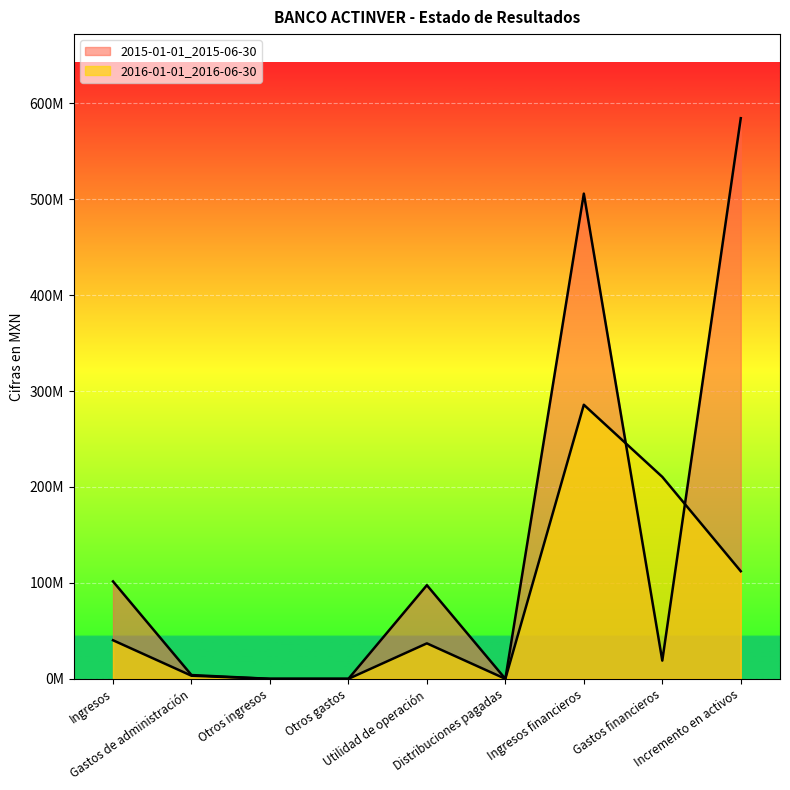

List the series in order of their overall mean, highest first.

2015-01-01_2015-06-30, 2016-01-01_2016-06-30